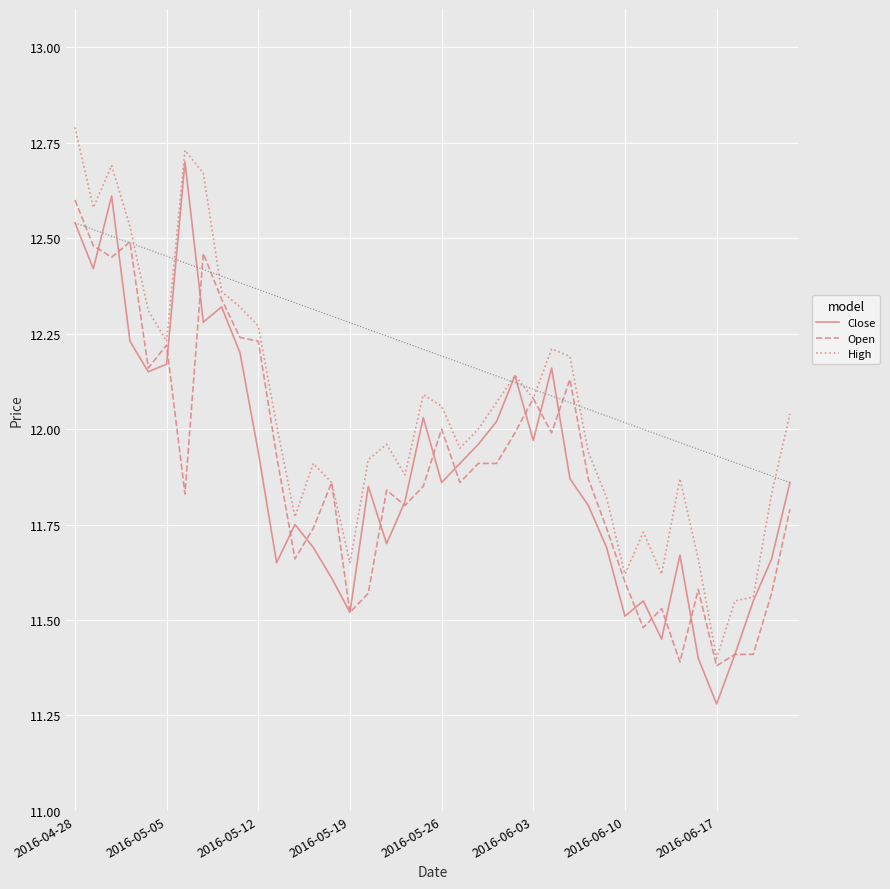

What is the greatest value displayed?

12.8